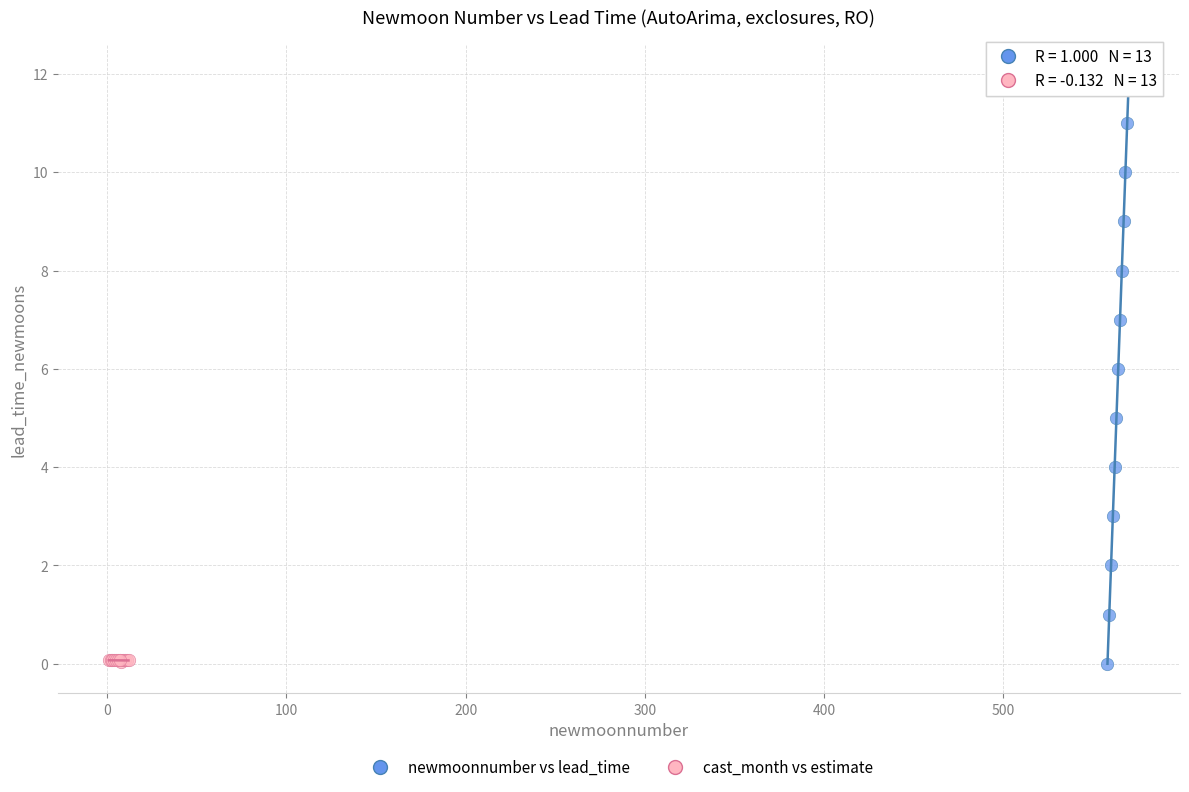

Which series contains the highest Y value?

newmoonnumber vs lead_time